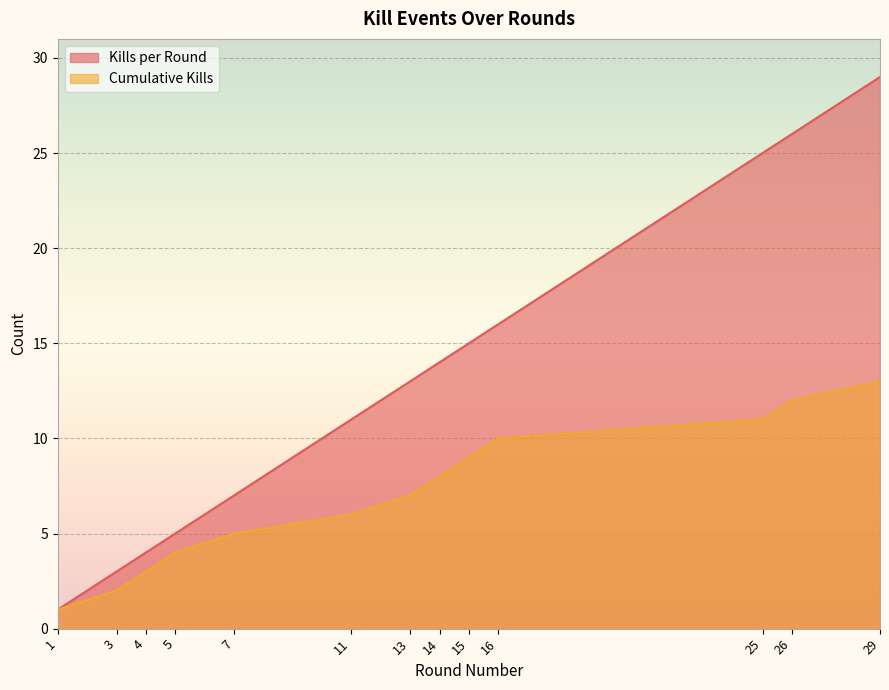

Reading left to right, extract all data points from this chart.

Kills per Round: 1=1	3=3	4=4	5=5	7=7	11=11	13=13	14=14	15=15	16=16	25=25	26=26	29=29
Cumulative Kills: 1=1	3=2	4=3	5=4	7=5	11=6	13=7	14=8	15=9	16=10	25=11	26=12	29=13